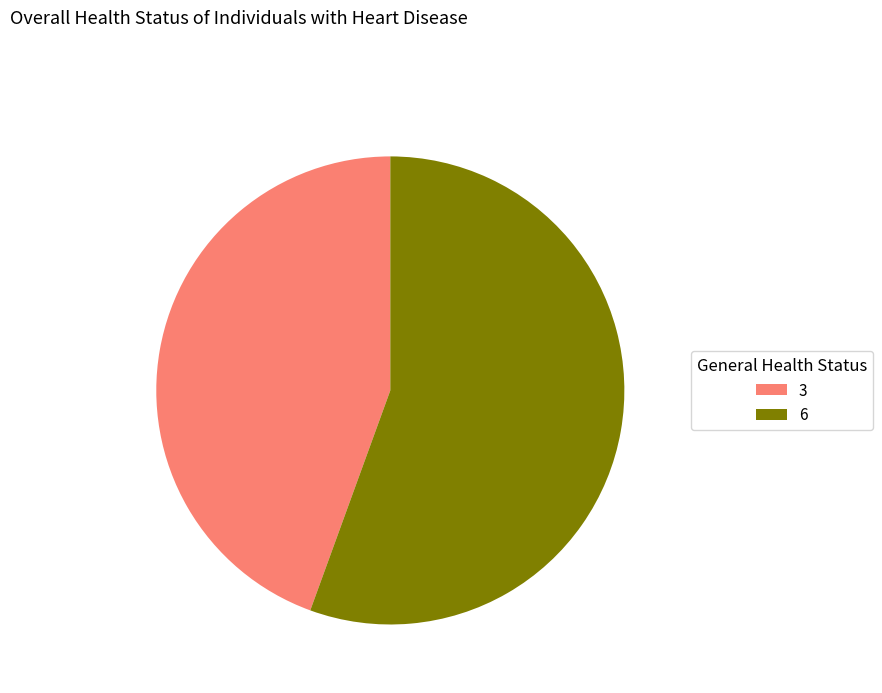

Rank the categories by value from highest to lowest.

6, 3